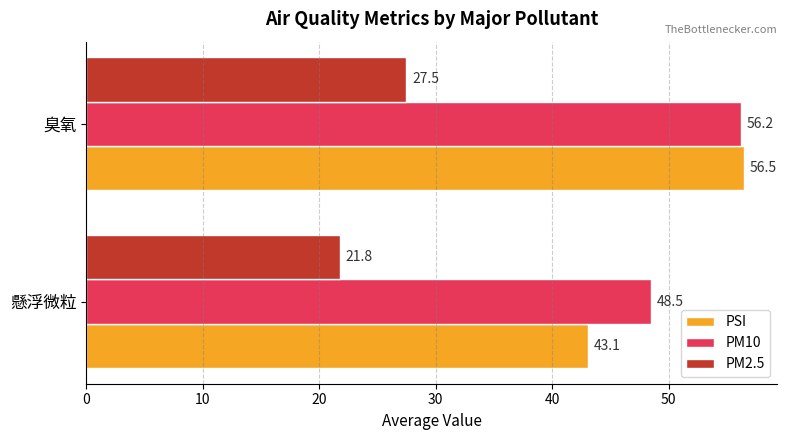

What are all the series names shown in the legend?

PSI, PM10, PM2.5